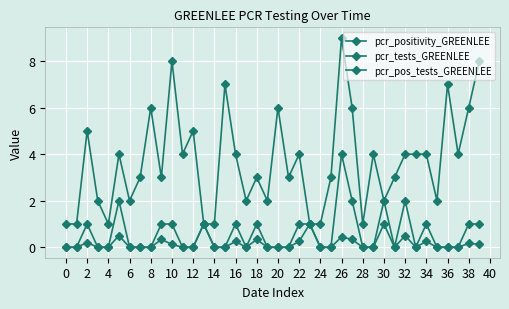

How many lines are shown in the chart?

3